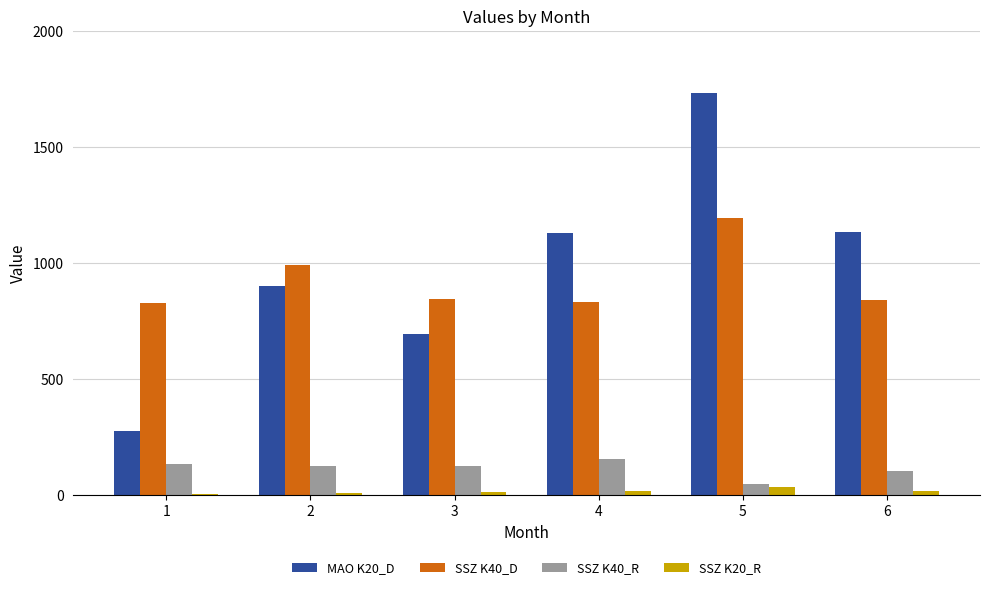

Does the chart contain stacked bars?

No